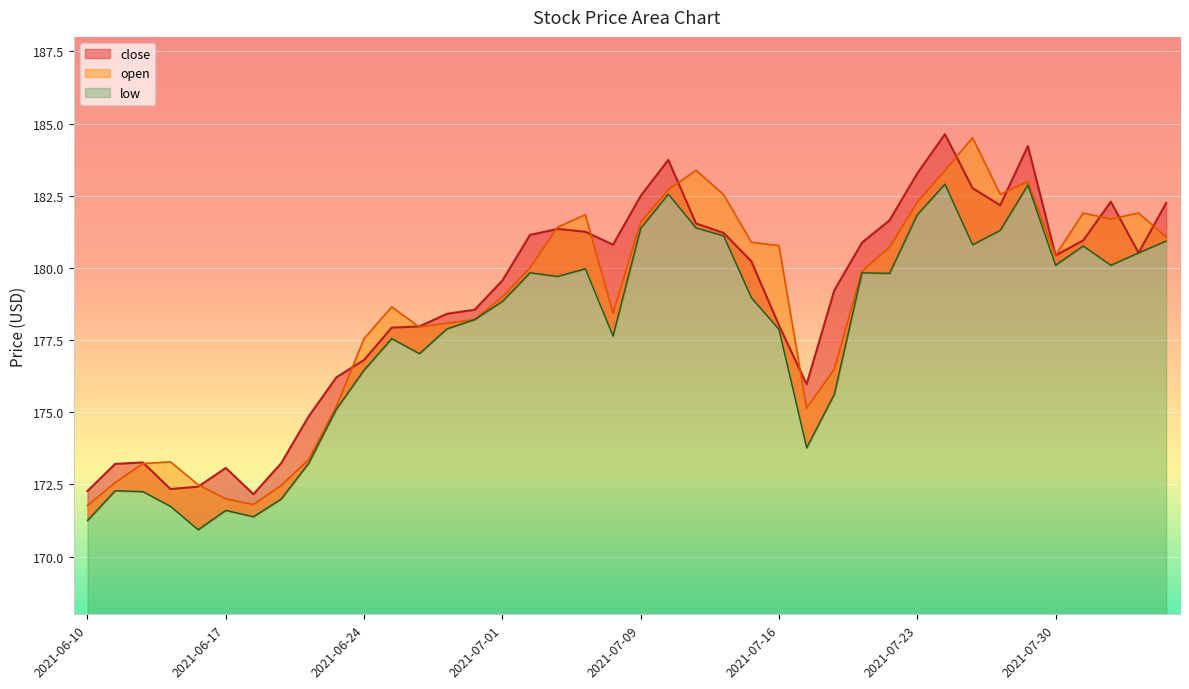

At how many categories does at least one series exceed 180?

22